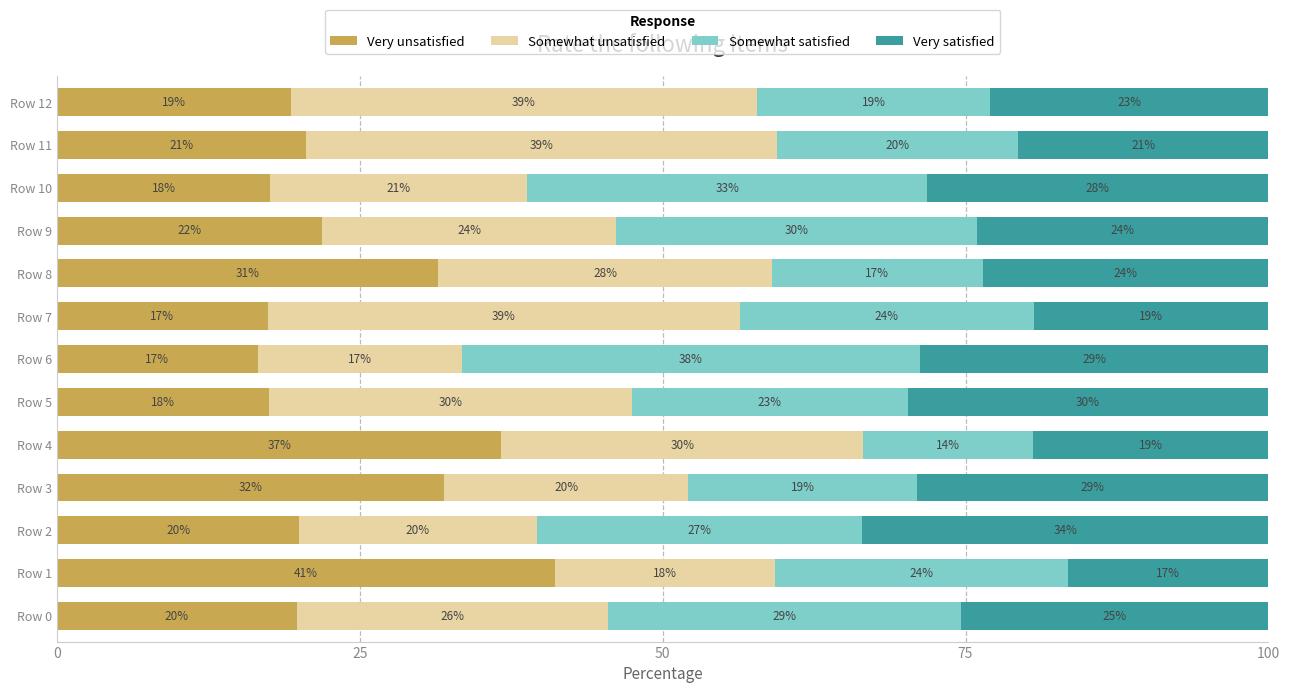

The Very unsatisfied series shows 19.8 at Row 0. True or false?

True